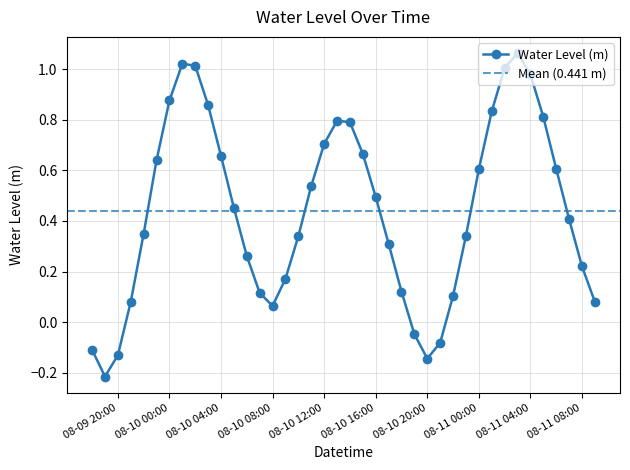

Is it true that the value at 2023-08-10 02:00:00 is 0.4?

False